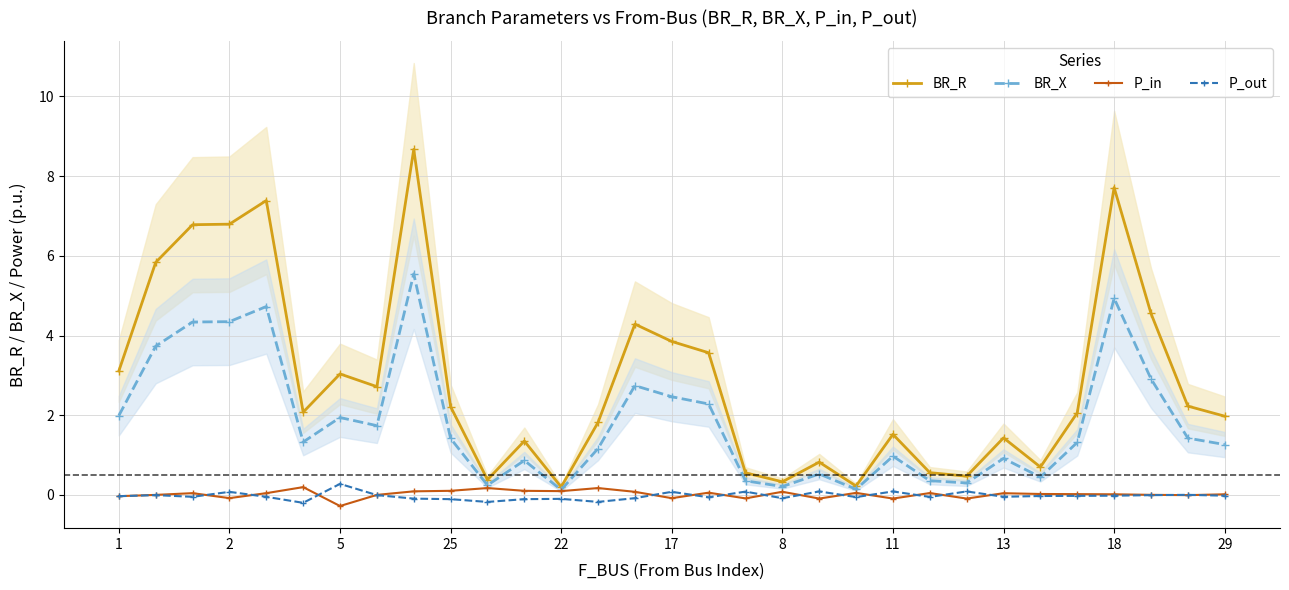

Is it true that BR_X equals 1.7 at 17?

False